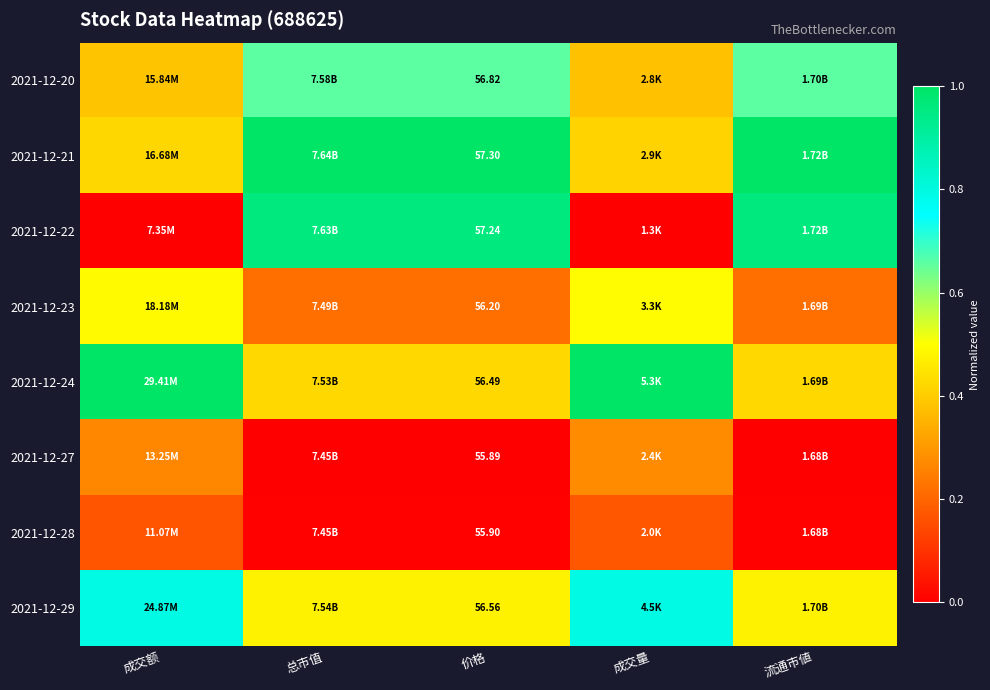

What is the maximum value for 2021-12-29?

0.8